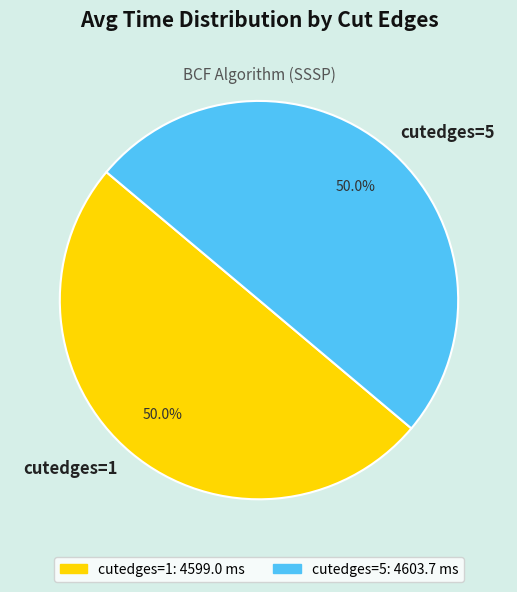

What is the total percentage of cutedges=5 and cutedges=1?

100.0%